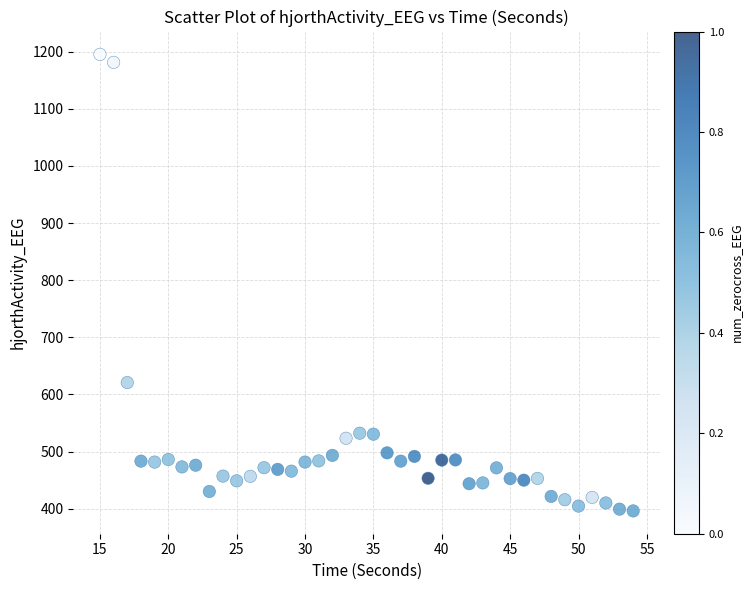

What is the range of Y values (max minus min)?

798.8